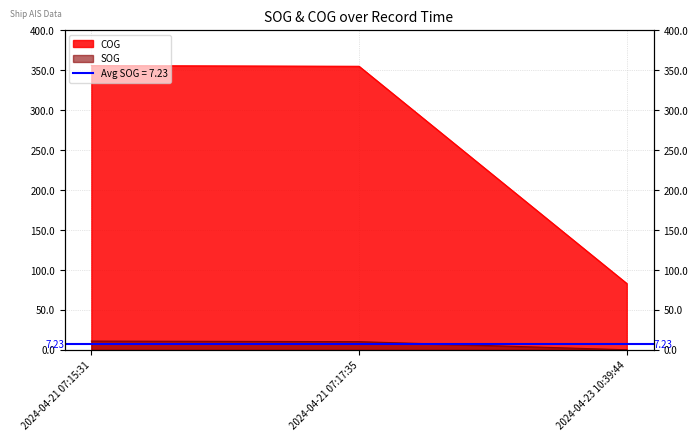

What is the sum of the COG values at 2024-04-21 07:15:31 and 2024-04-21 07:17:35?

710.9